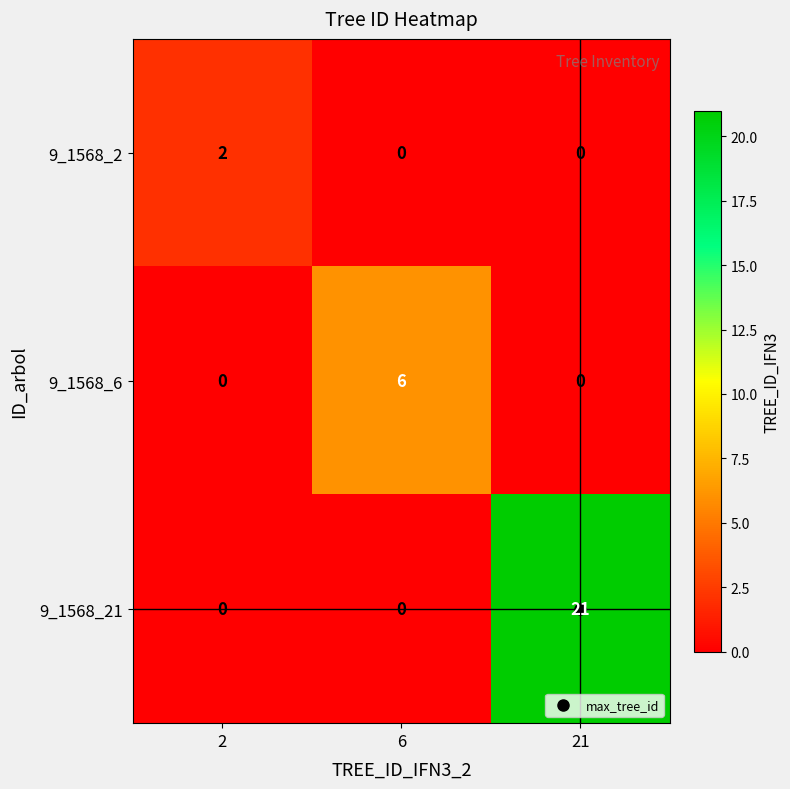

At which label does 9_1568_6 reach its peak?

6